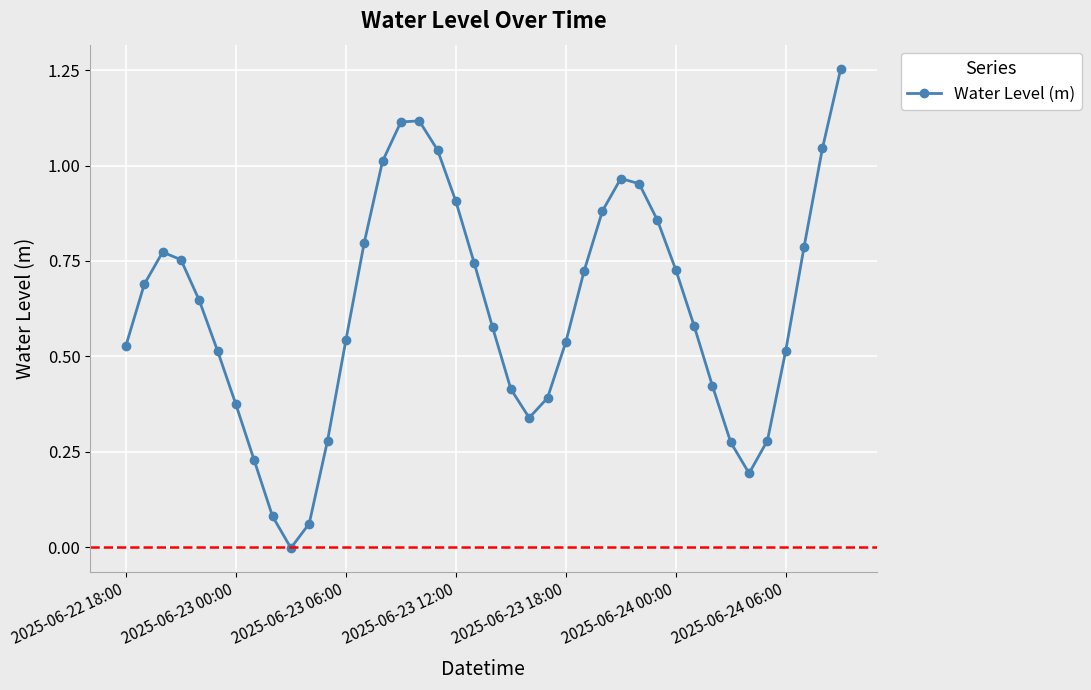

Does the chart have visible grid lines?

Yes